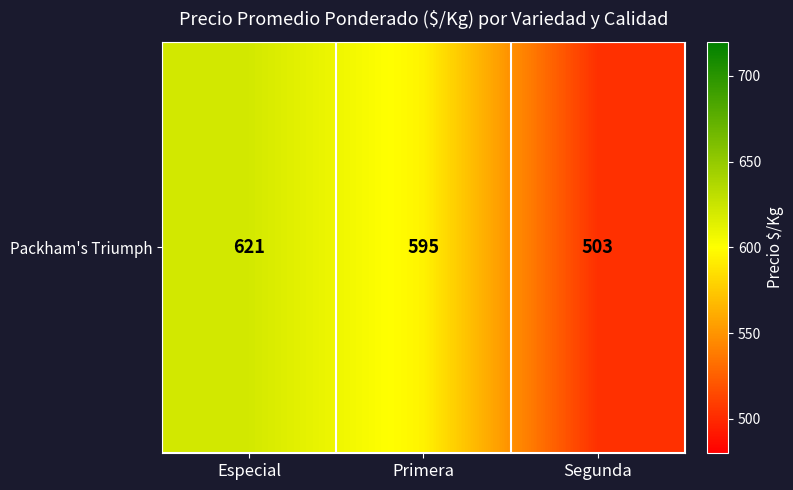

The value at Segunda is 126.0. True or false?

False